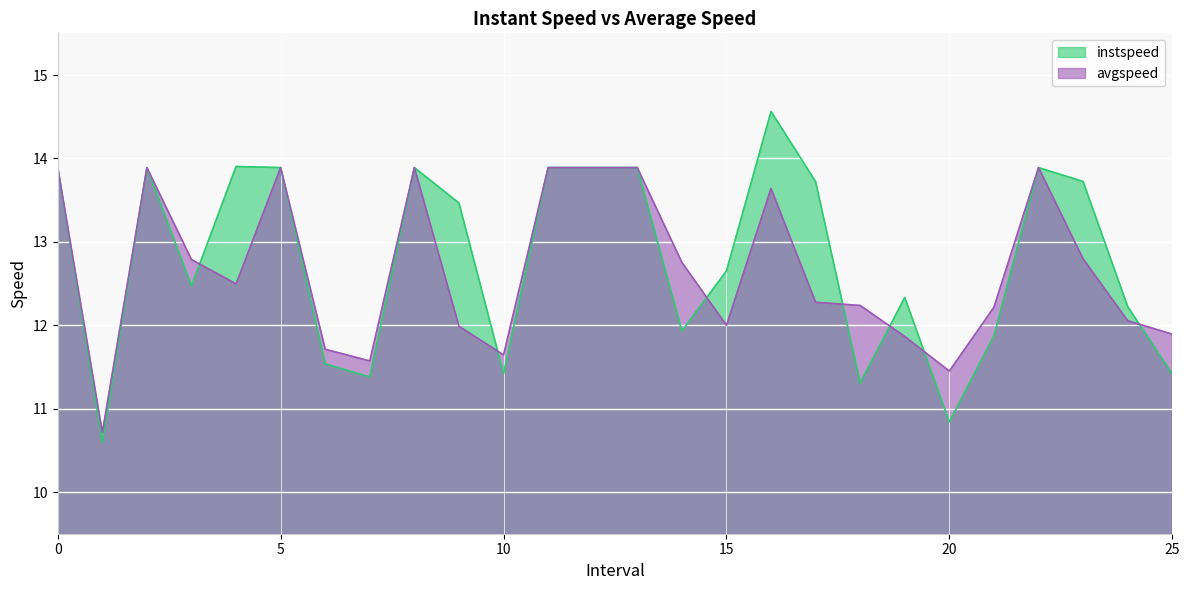

What are all the series names shown in the legend?

instspeed, avgspeed